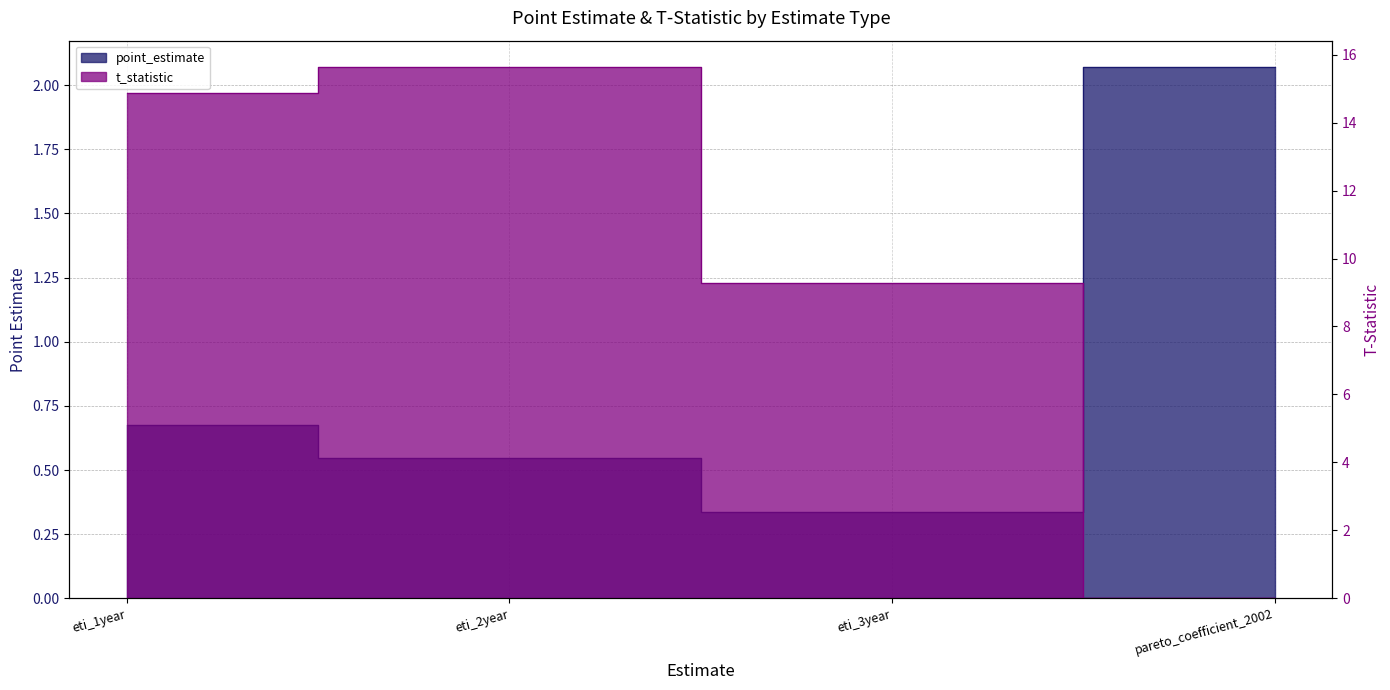

Does the chart have visible grid lines?

Yes